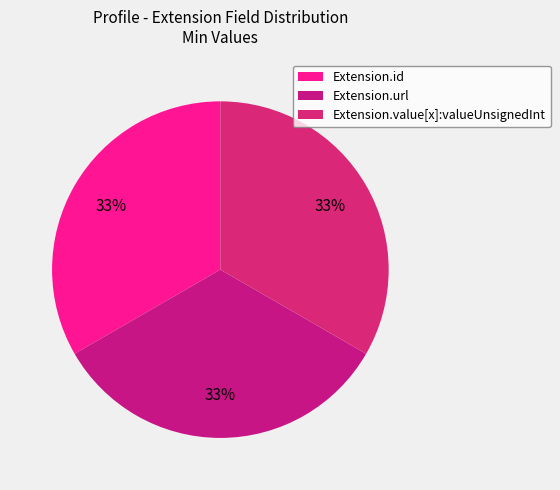

Is it true that Extension.id is 33% of the pie?

True